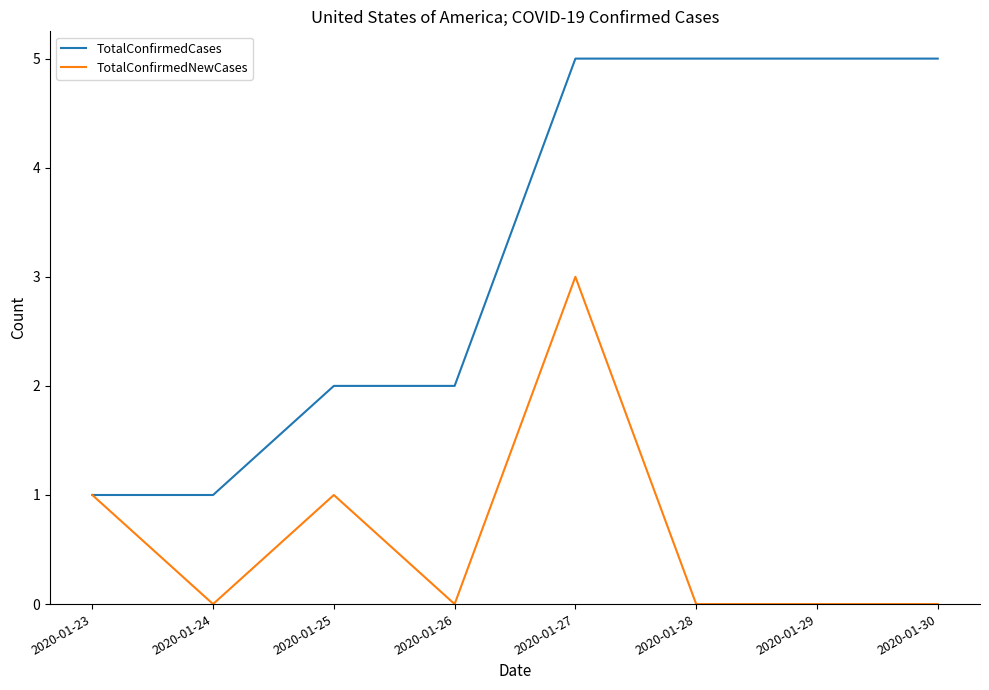

Reading right to left, list all the values displayed in this chart.

TotalConfirmedCases: 2020-01-30=5	2020-01-29=5	2020-01-28=5	2020-01-27=5	2020-01-26=2	2020-01-25=2	2020-01-24=1	2020-01-23=1
TotalConfirmedNewCases: 2020-01-30=0	2020-01-29=0	2020-01-28=0	2020-01-27=3	2020-01-26=0	2020-01-25=1	2020-01-24=0	2020-01-23=1